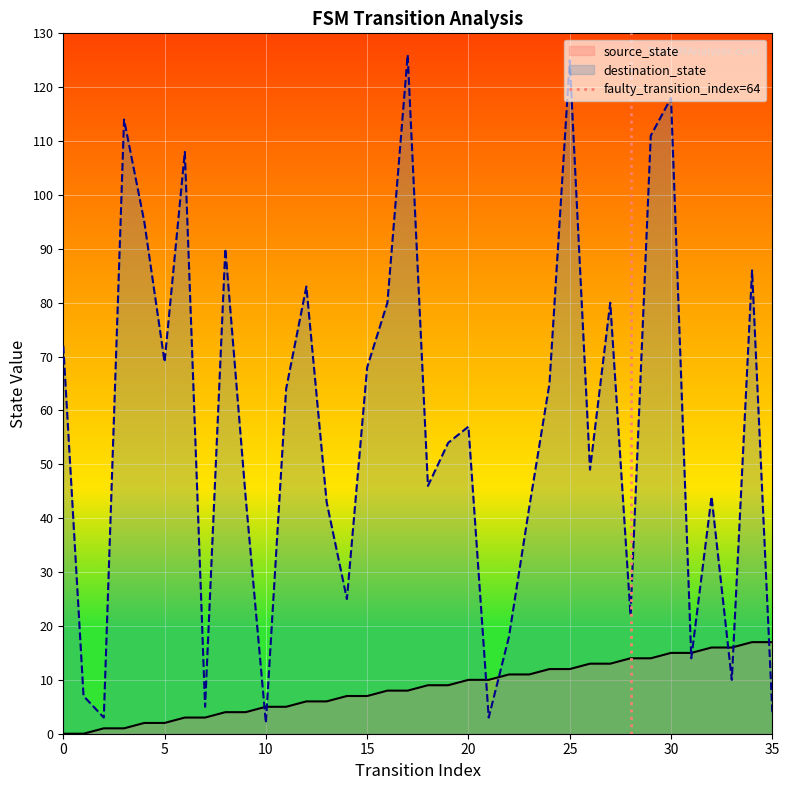

The destination_state series shows 93 at 5. True or false?

False